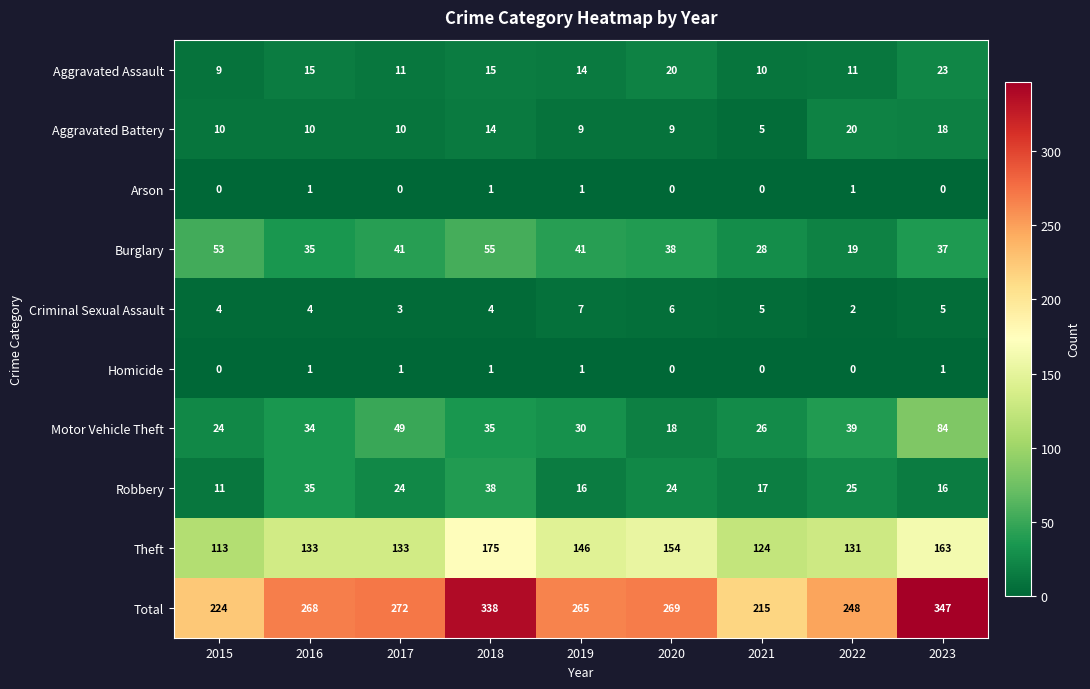

At 2023, list the series in order from largest to smallest.

Total, Theft, Motor Vehicle Theft, Burglary, Aggravated Assault, Aggravated Battery, Robbery, Criminal Sexual Assault, Homicide, Arson